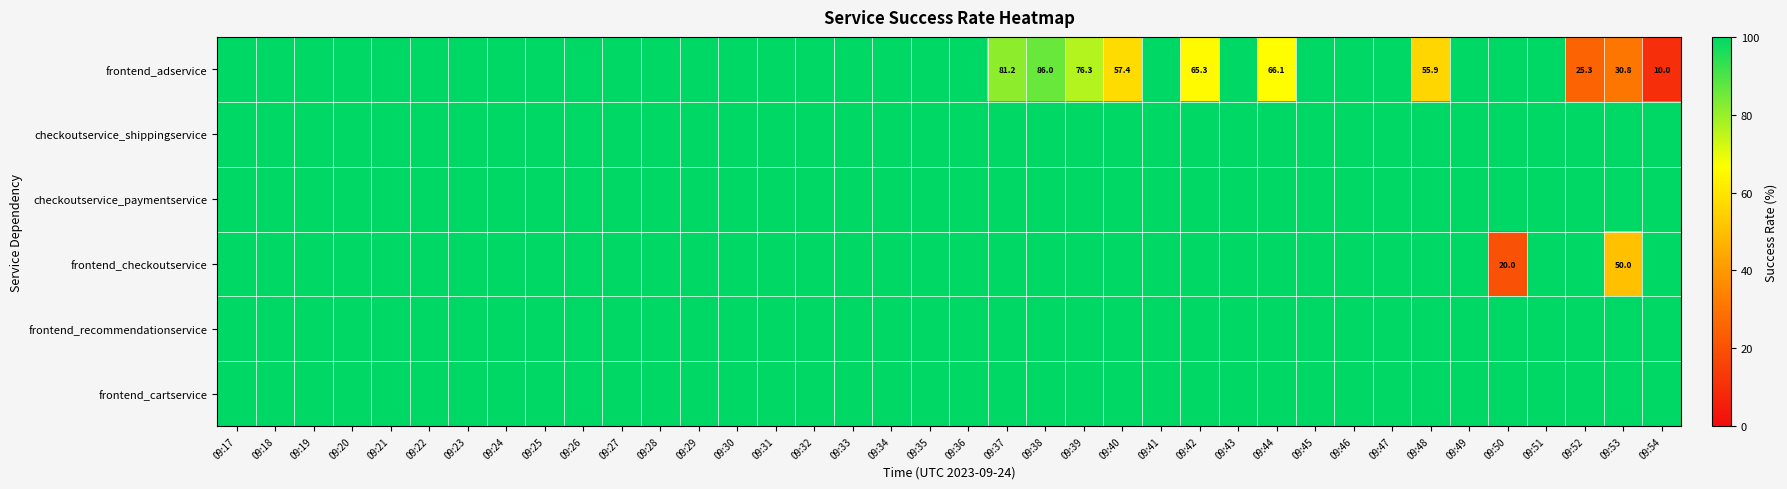

What is the sum of all frontend_adservice values?

3354.4